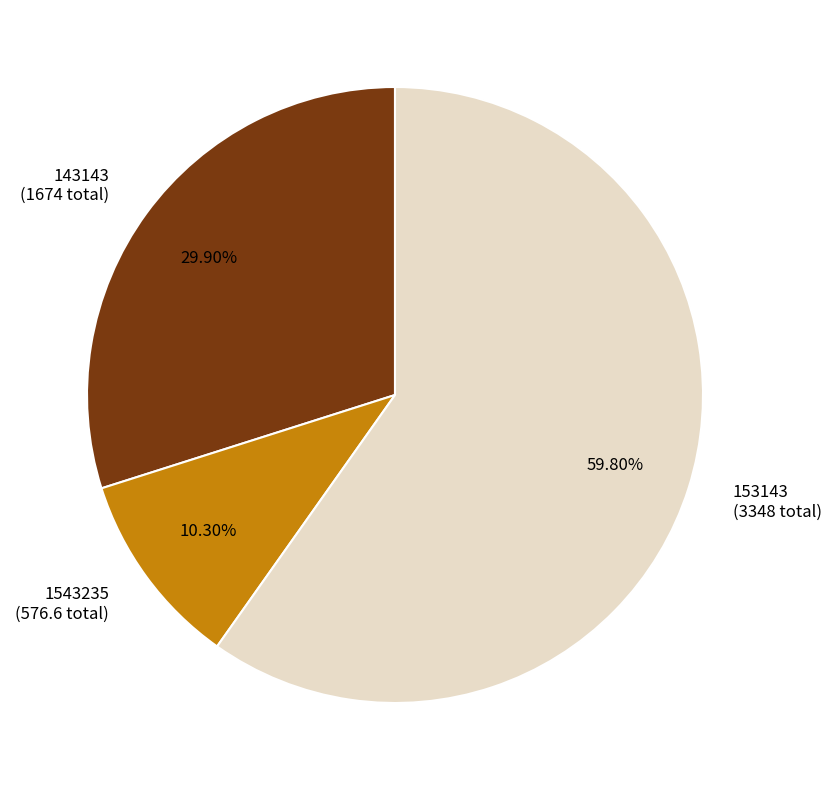

What is the ratio of the value at 1543235 (576.6 total) to the value at 143143 (1674 total)?

0.3